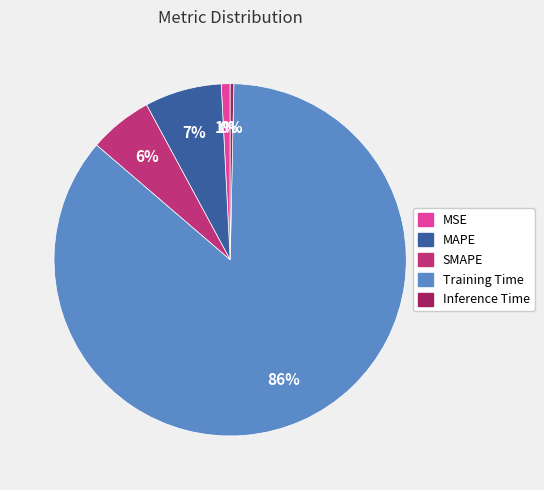

How many slices are in this pie chart?

5